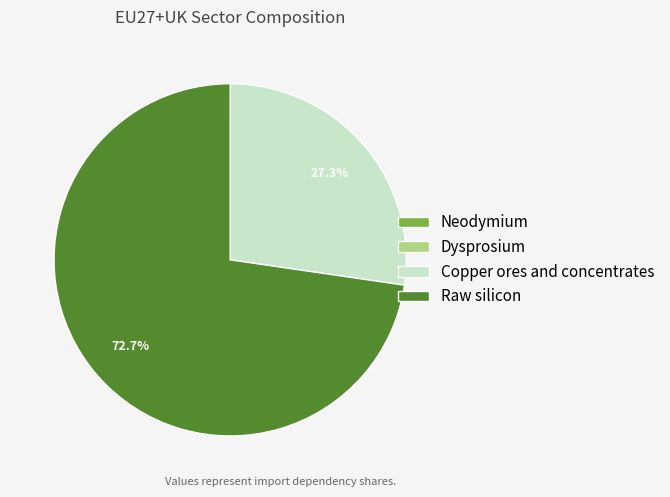

True or false: Copper ores and concentrates accounts for 14% of the total.

False